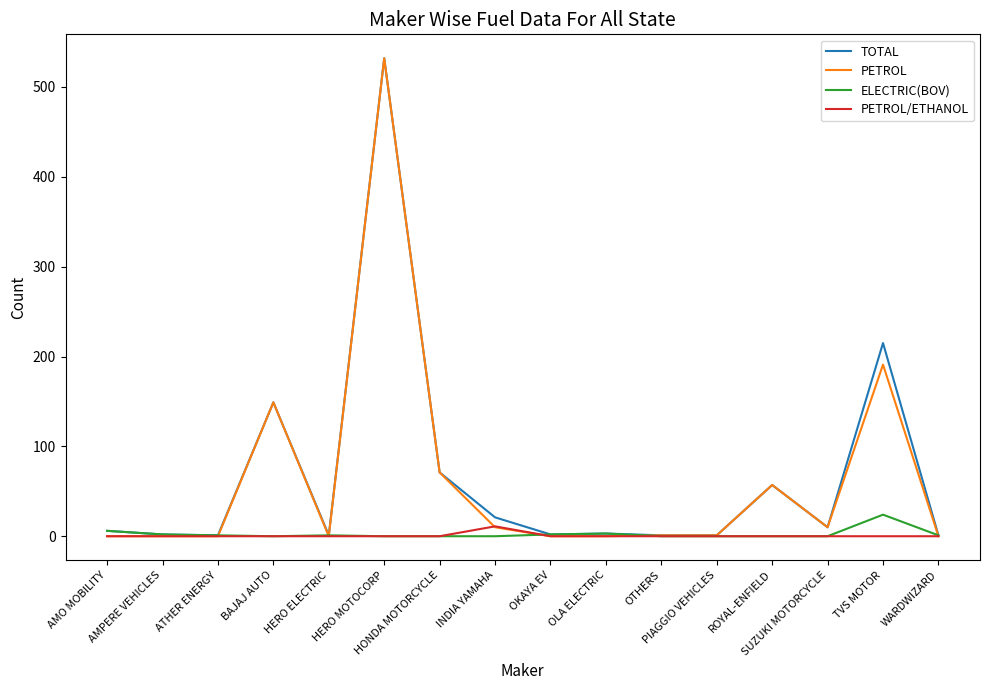

How many values in the ELECTRIC(BOV) series are below 1?

8